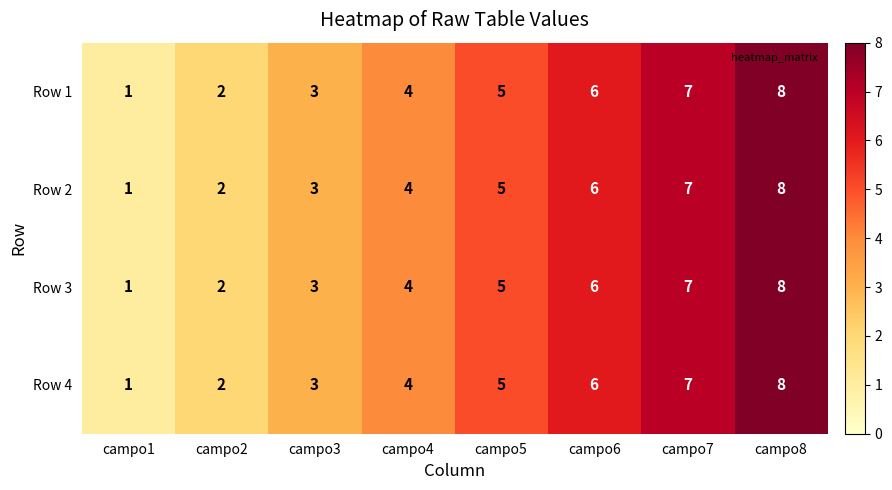

Is it true that Row 1 equals 12 at campo8?

False